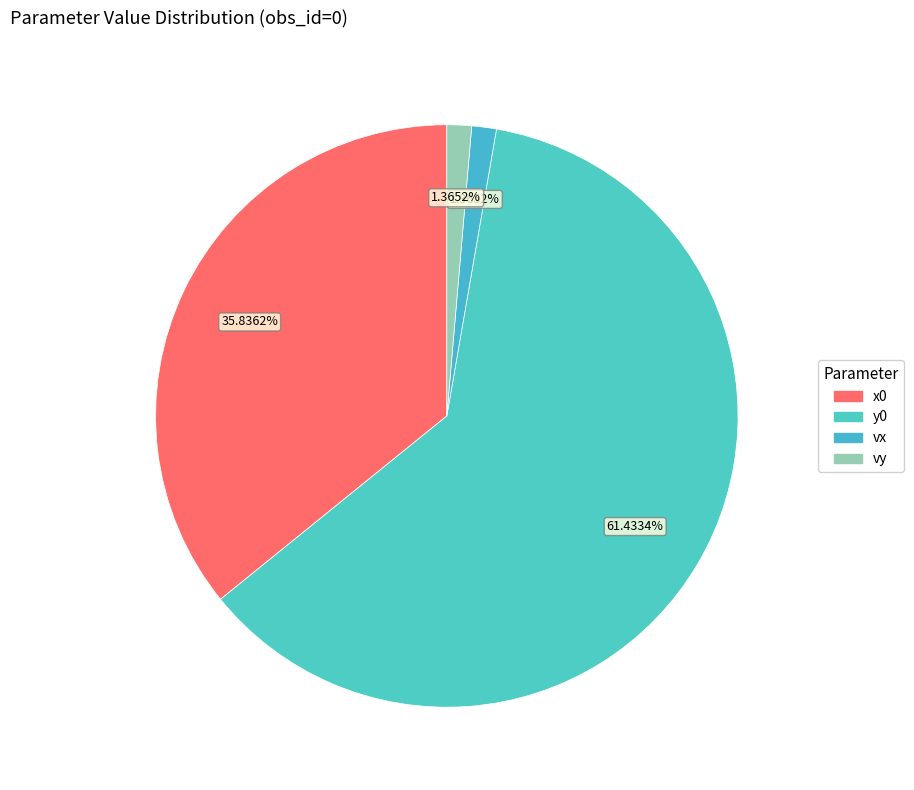

What is the total percentage of vy and x0?

37.2%